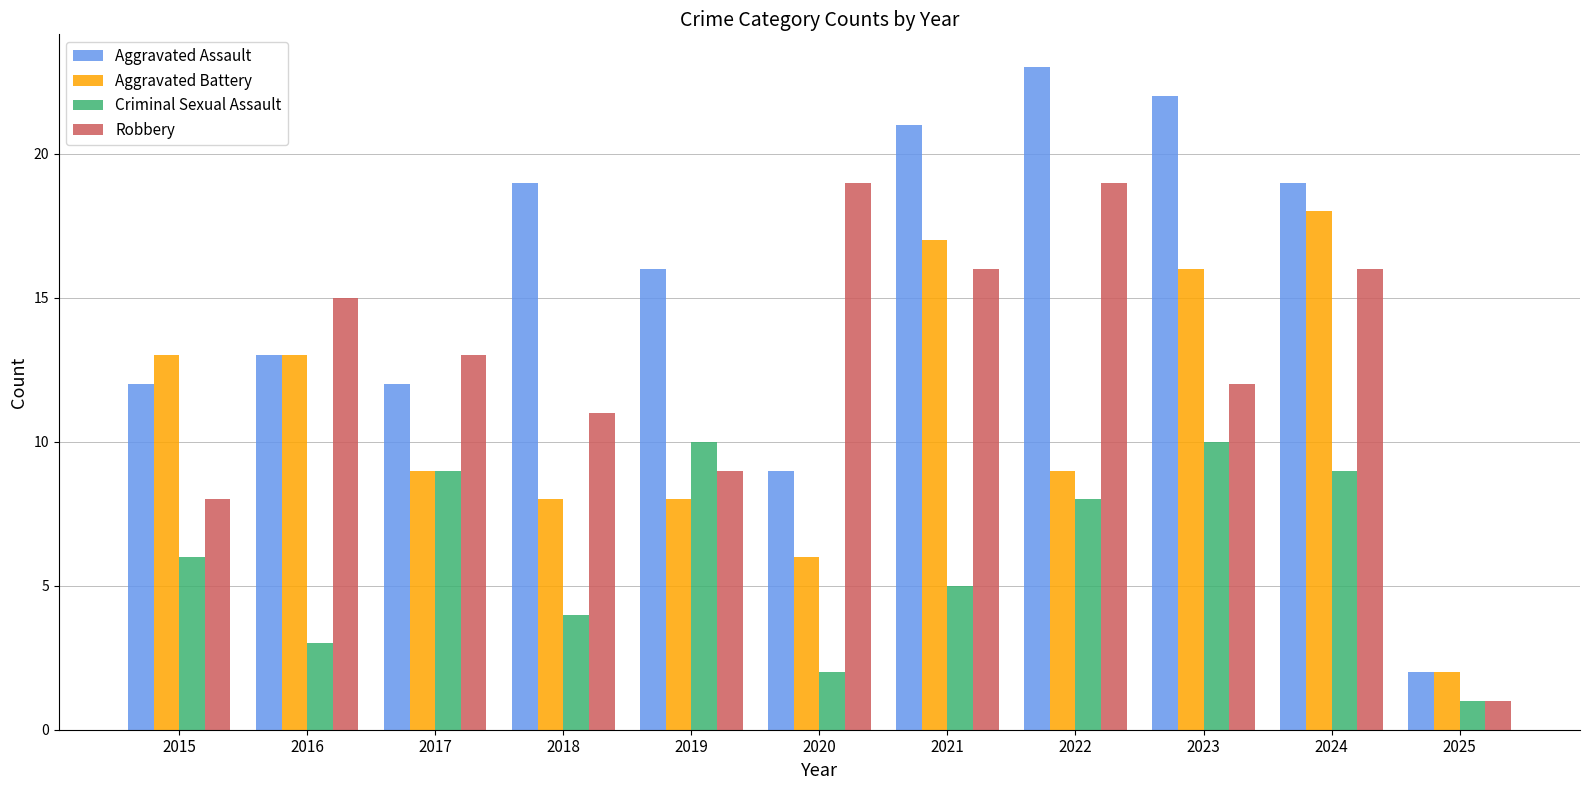

Rank the series by their maximum value, from lowest to highest.

Criminal Sexual Assault, Aggravated Battery, Robbery, Aggravated Assault